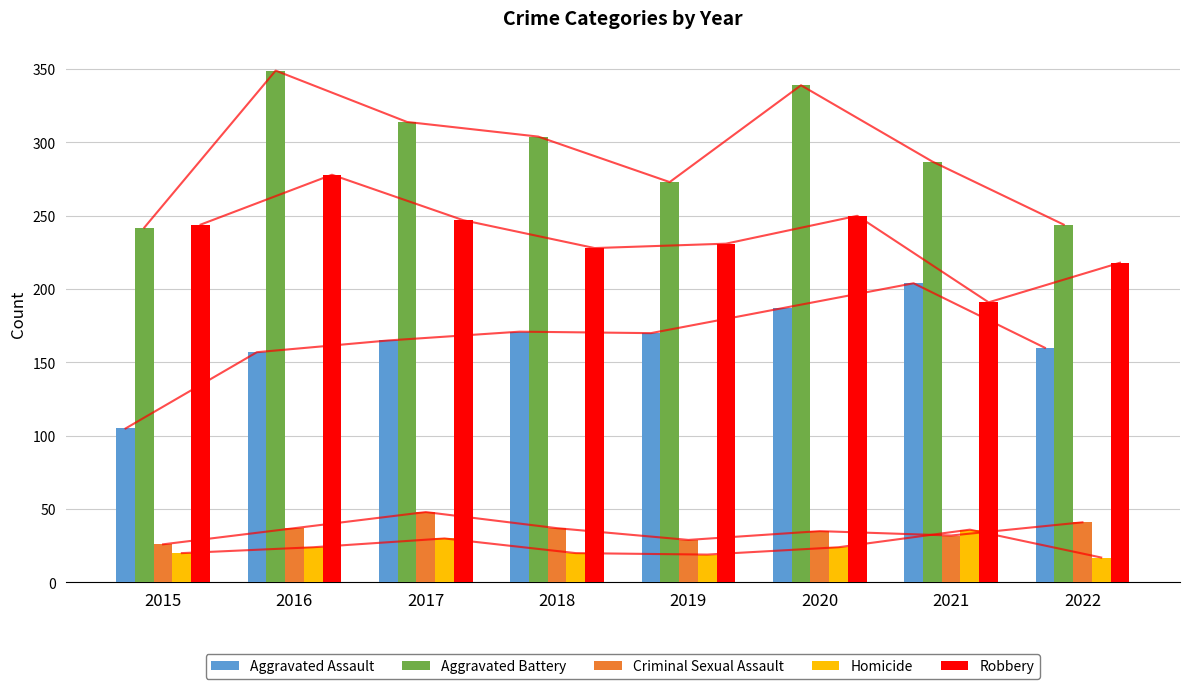

List the labels in order of Aggravated Battery value, smallest first.

2015, 2022, 2019, 2021, 2018, 2017, 2020, 2016